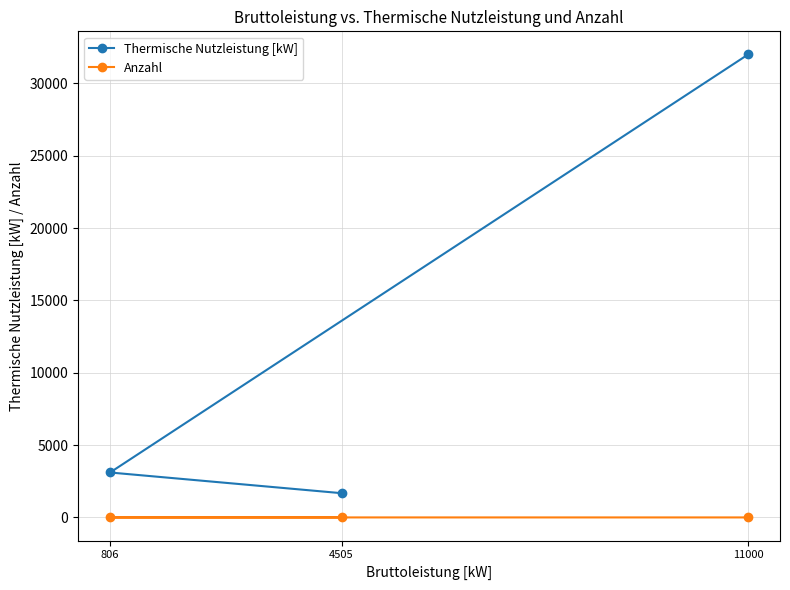

Reading left to right, what are all the values shown in this chart?

Thermische Nutzleistung [kW]: 11000=32000	806=3108	4505=1678
Anzahl: 11000=2	806=3	4505=4